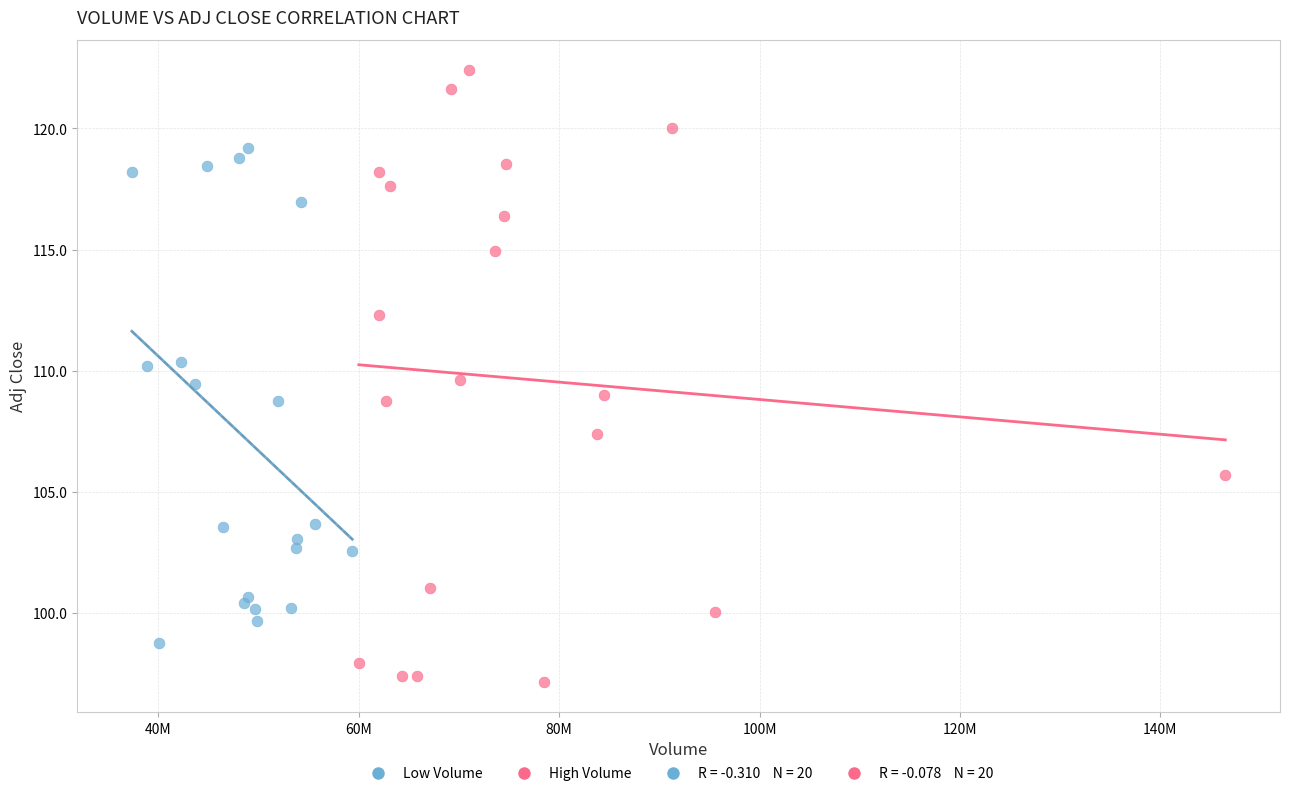

Which series reaches the minimum Y coordinate?

High Volume